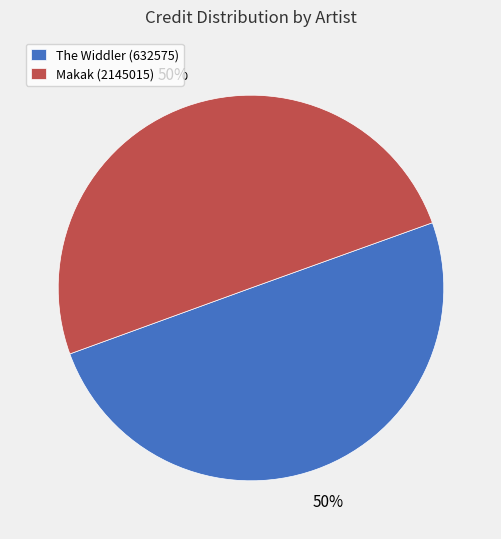

What is the ratio of the value at The Widdler (632575) to the value at Makak (2145015)?

1.0